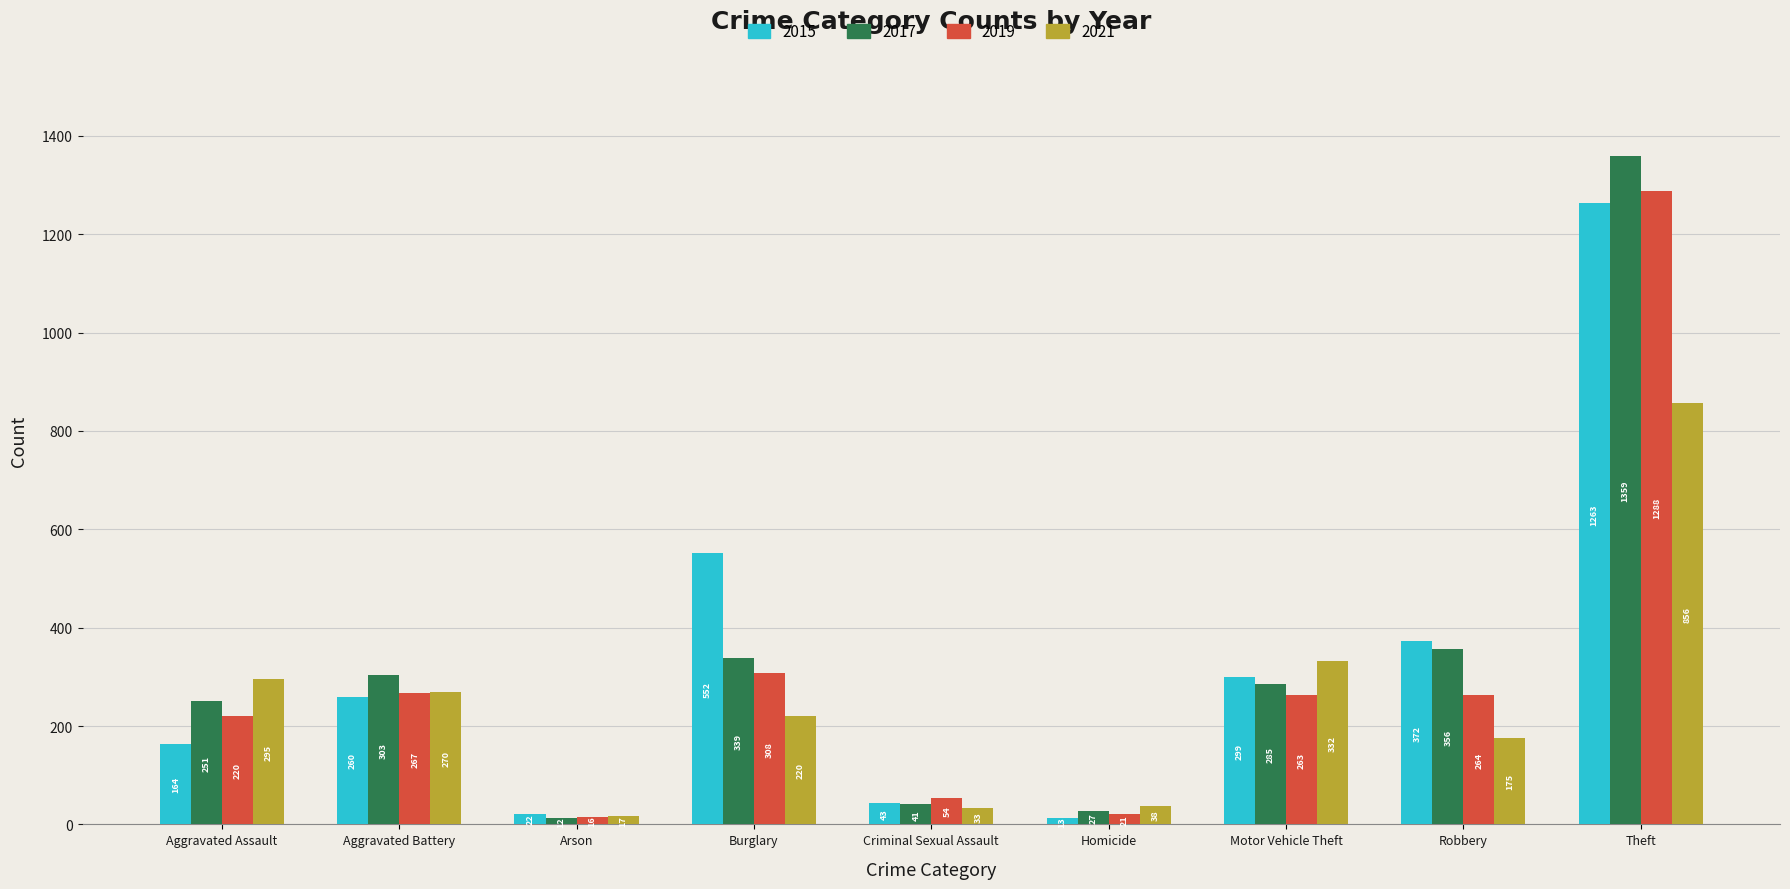

What are all the series names shown in the legend?

2015, 2017, 2019, 2021